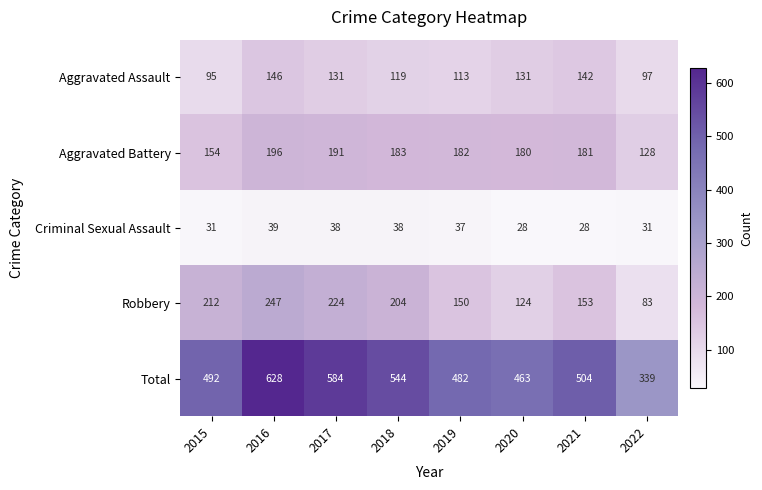

List the labels in order of Total value, largest first.

2016, 2017, 2018, 2021, 2015, 2019, 2020, 2022